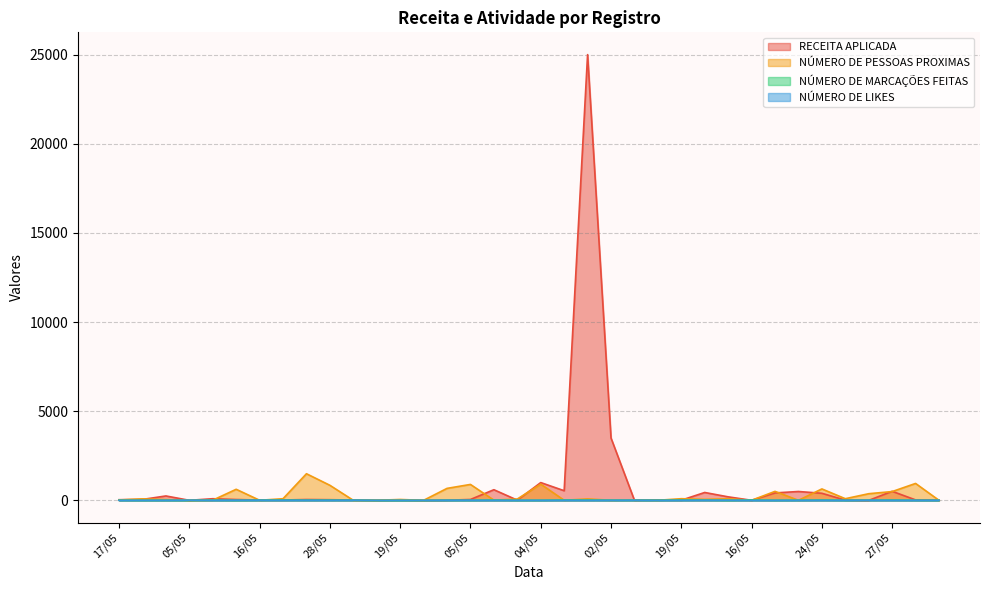

At which category does NÚMERO DE PESSOAS PROXIMAS reach its first local peak?

18/05